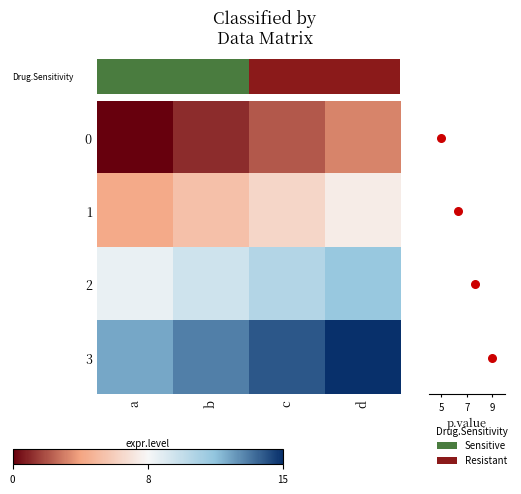

What is the difference between the 0 values at b and a?

1